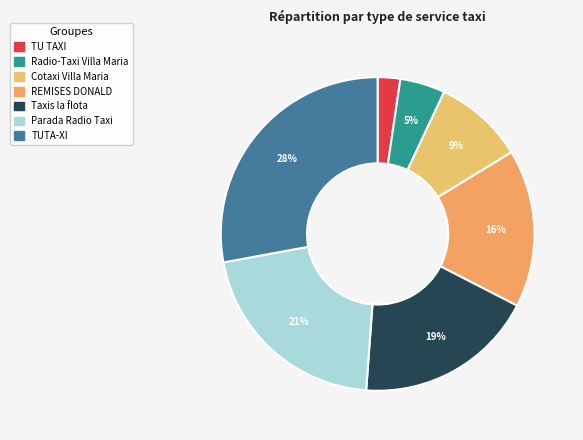

To the nearest percent, what percentage of the pie is REMISES DONALD?

16%